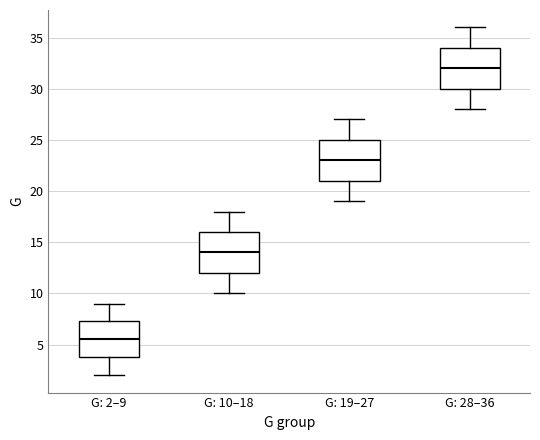

Where is the lower edge of the box for G: 2–9 on the y-axis? The values are not printed on the chart, so give them approximately, as read against the axis.

4.0